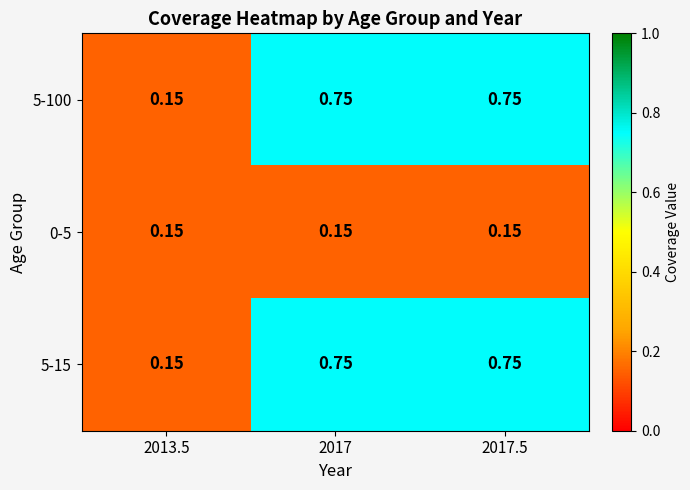

Is the value of 5-100 at 2017.5 greater than the value of 0-5 at 2017?

Yes